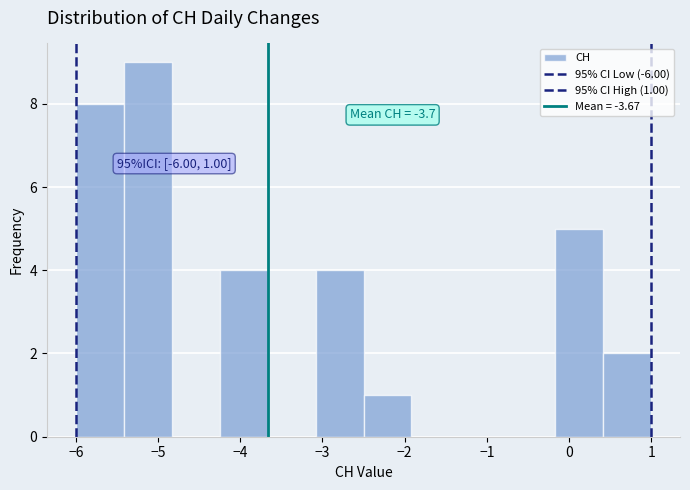

Over which range of the x-axis is the bar tallest?

-5.4 to -4.8